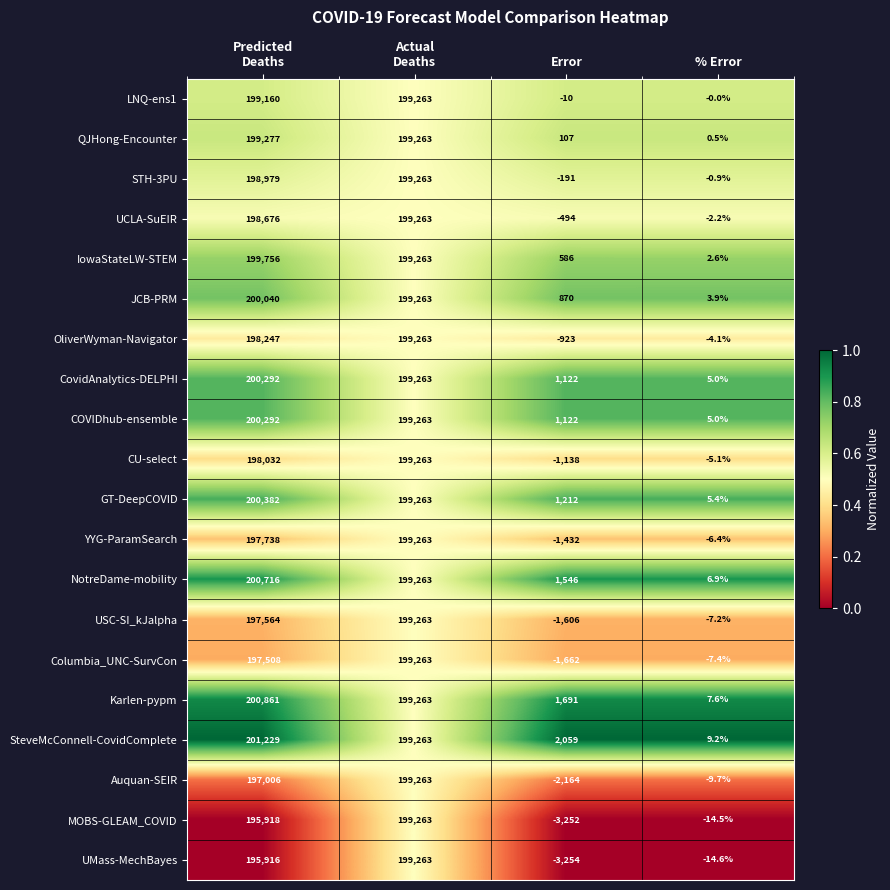

What is the total value across all series at Error?

-5811.0